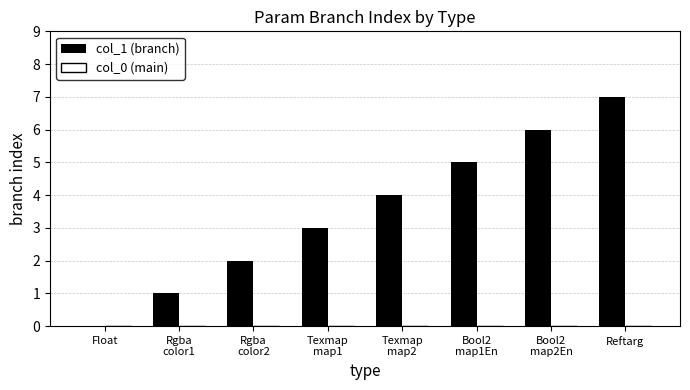

What is the greatest value displayed?

7